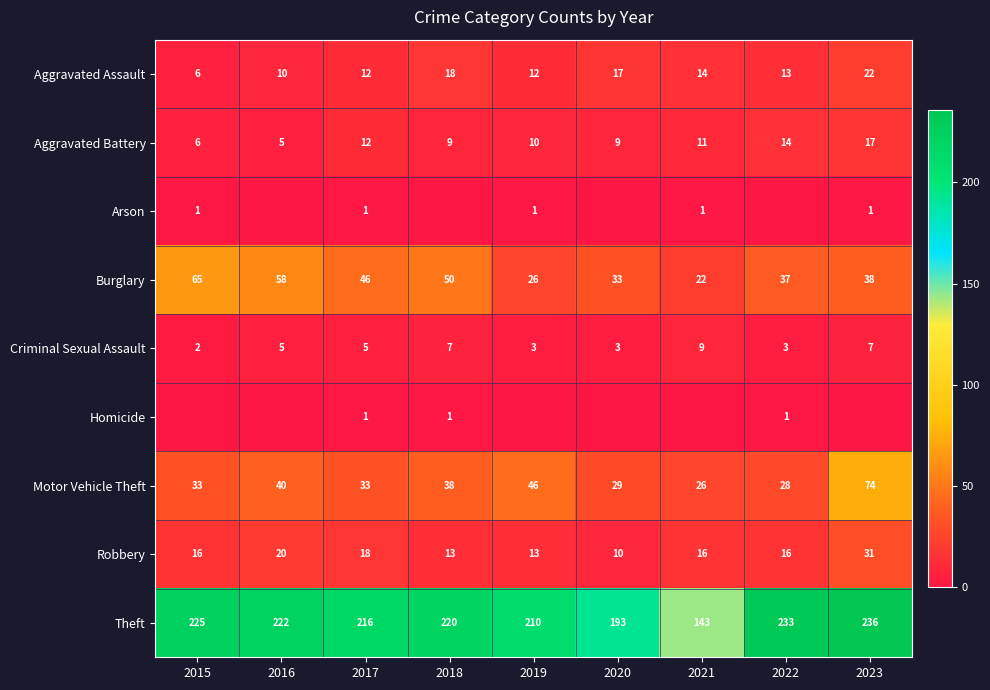

Rank the categories by Theft value from lowest to highest.

2021, 2020, 2019, 2017, 2018, 2016, 2015, 2022, 2023